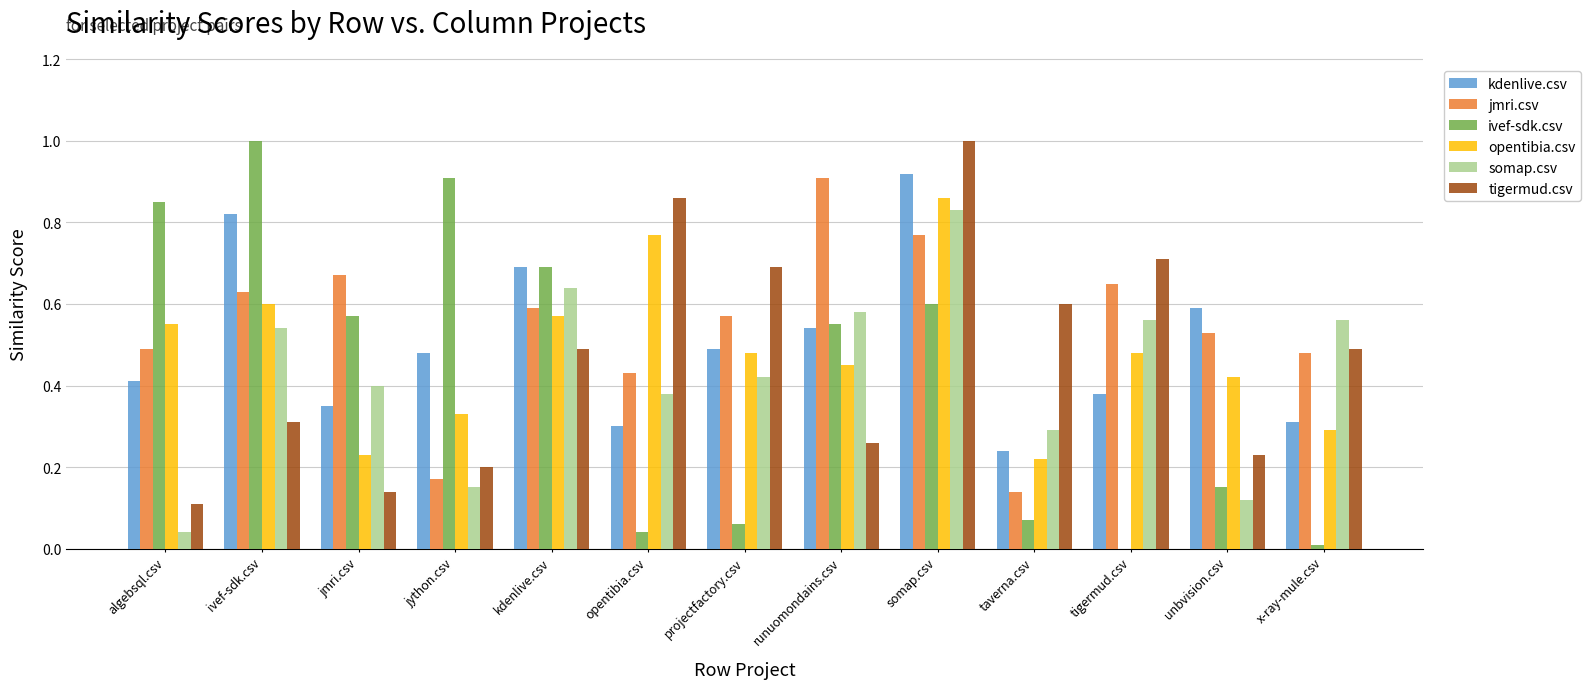

True or false: jmri.csv has a value of 0.0 at taverna.csv.

False